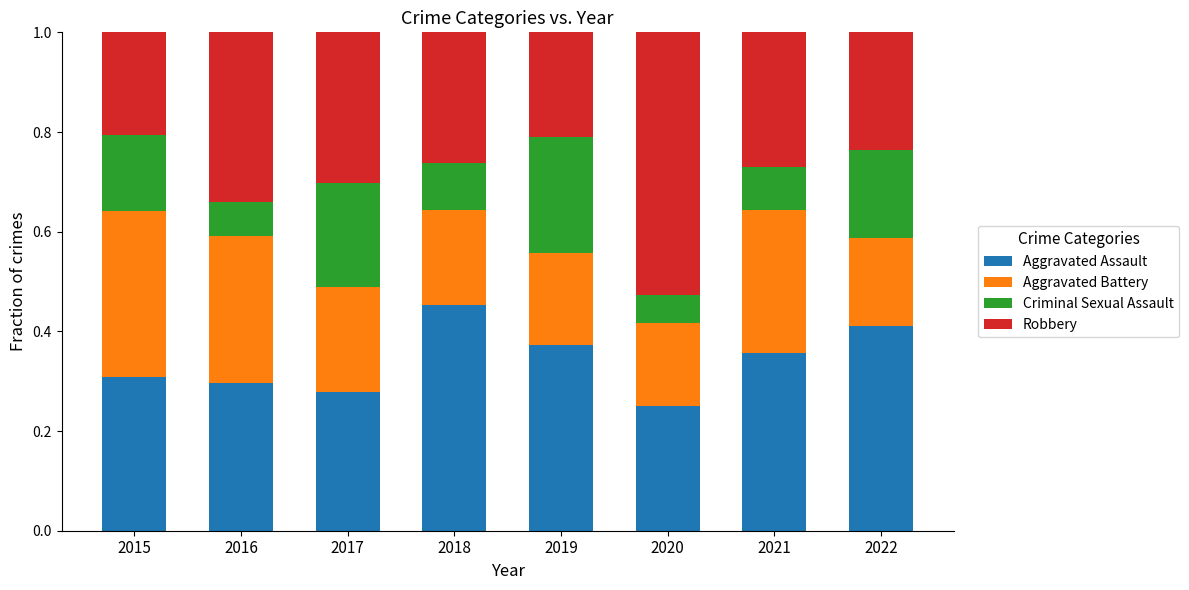

Is it true that Aggravated Assault equals 0.1 at 2020?

False